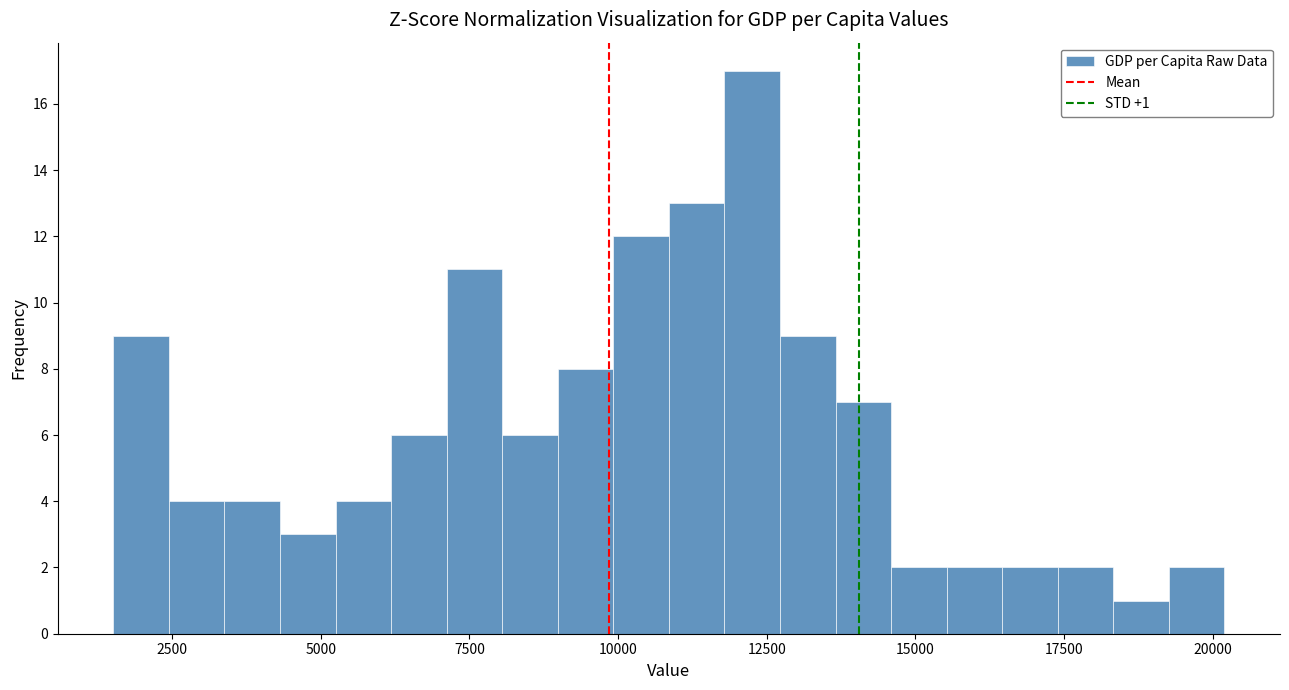

Read against the x-axis, roughly where is the centre of the tallest bar?

12500